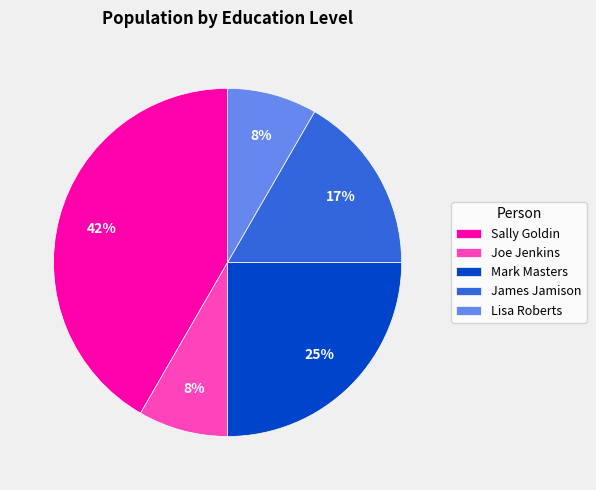

Do Mark Masters and James Jamison together represent more than half of the pie?

No